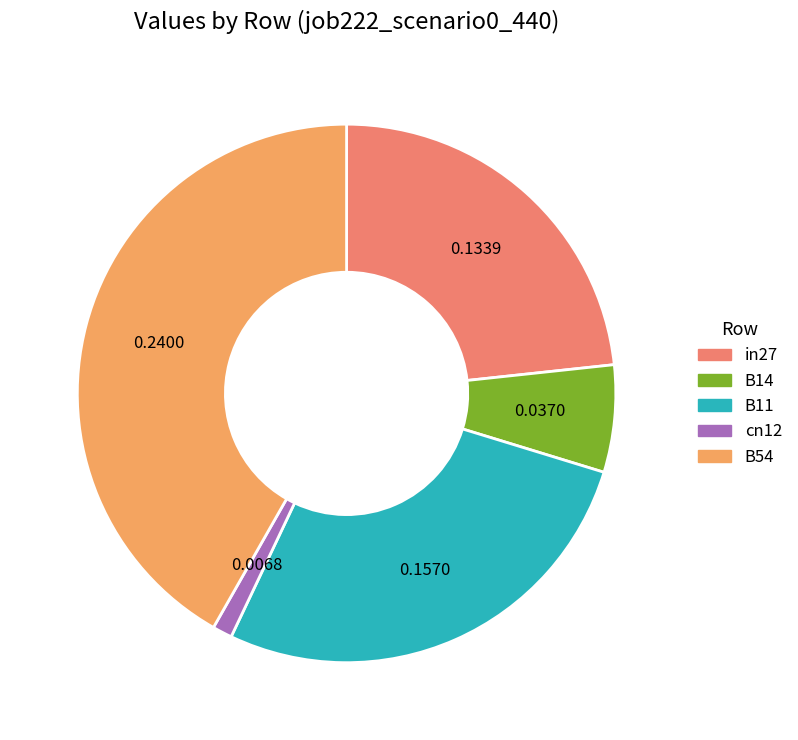

Count the number of slices in the pie.

5